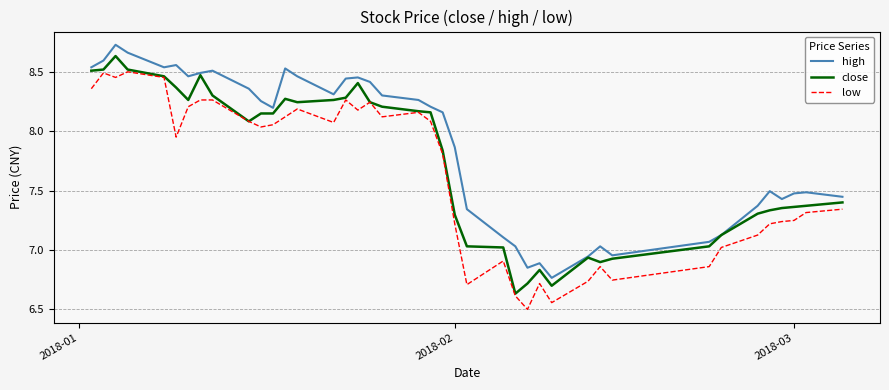

List the series in order of their overall mean, highest first.

high, close, low